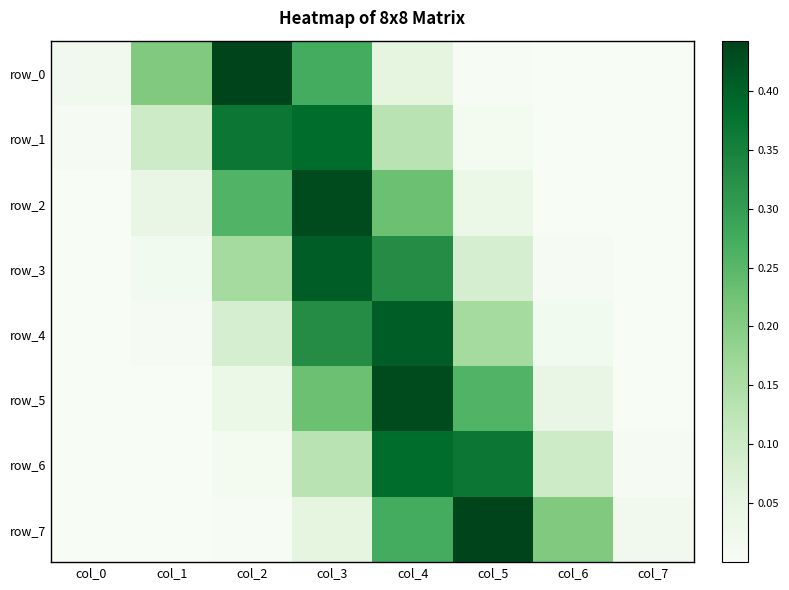

True or false: row_6 has a value of 0.0 at col_2.

True